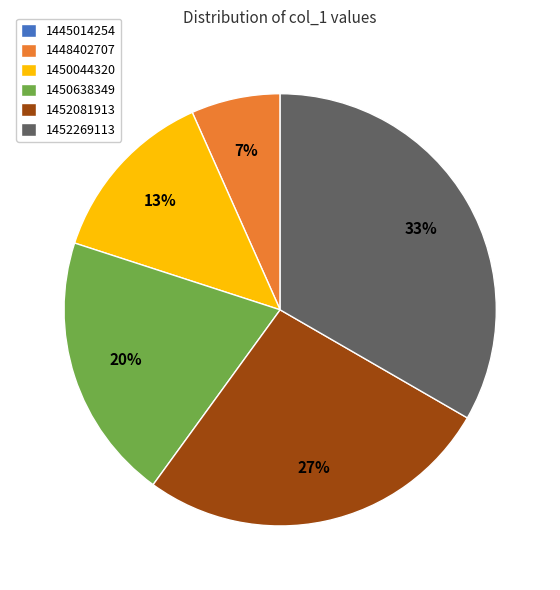

What is the largest slice in the pie chart?

1452269113